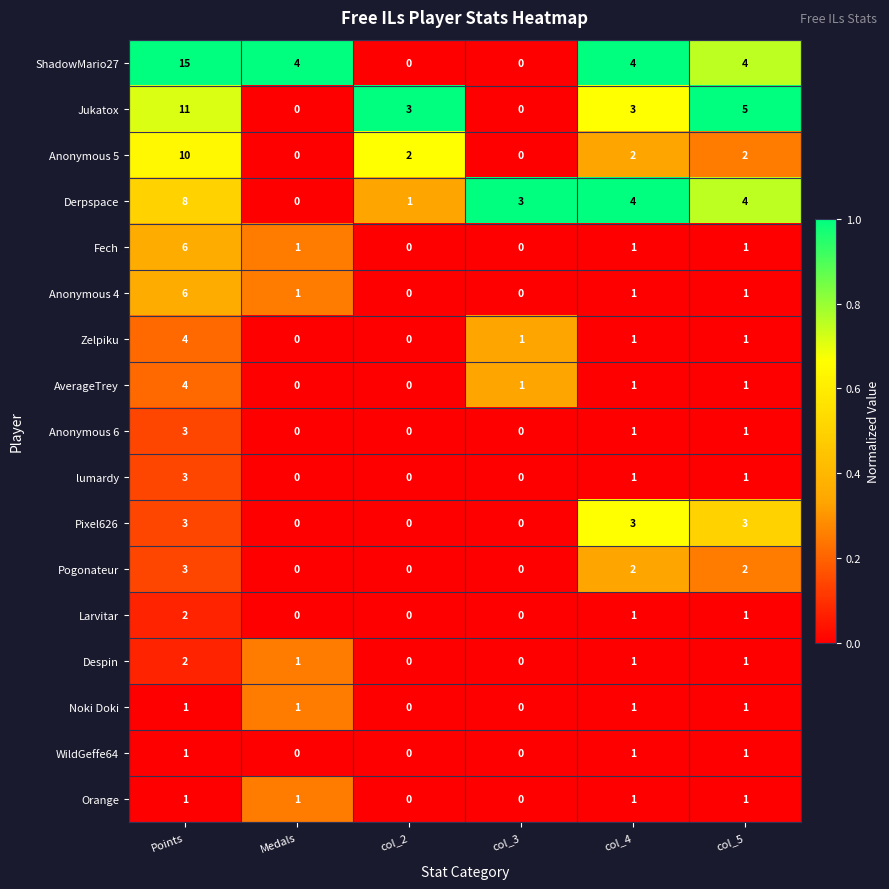

Which series has the largest total across all categories?

ShadowMario27